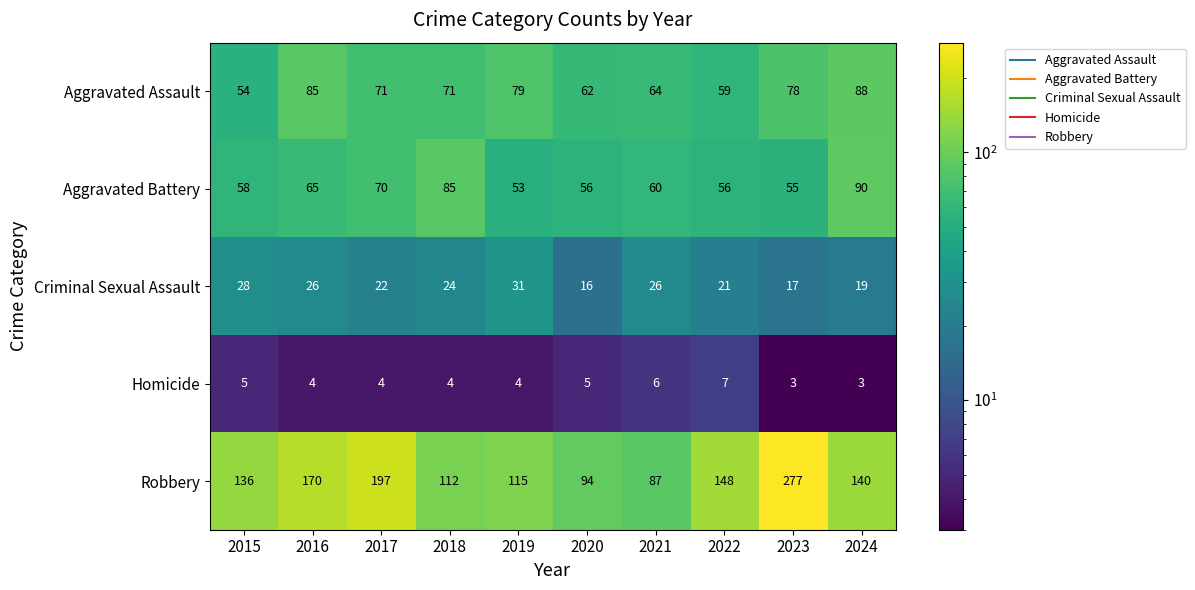

At which category is the sum across all series the highest?

2023